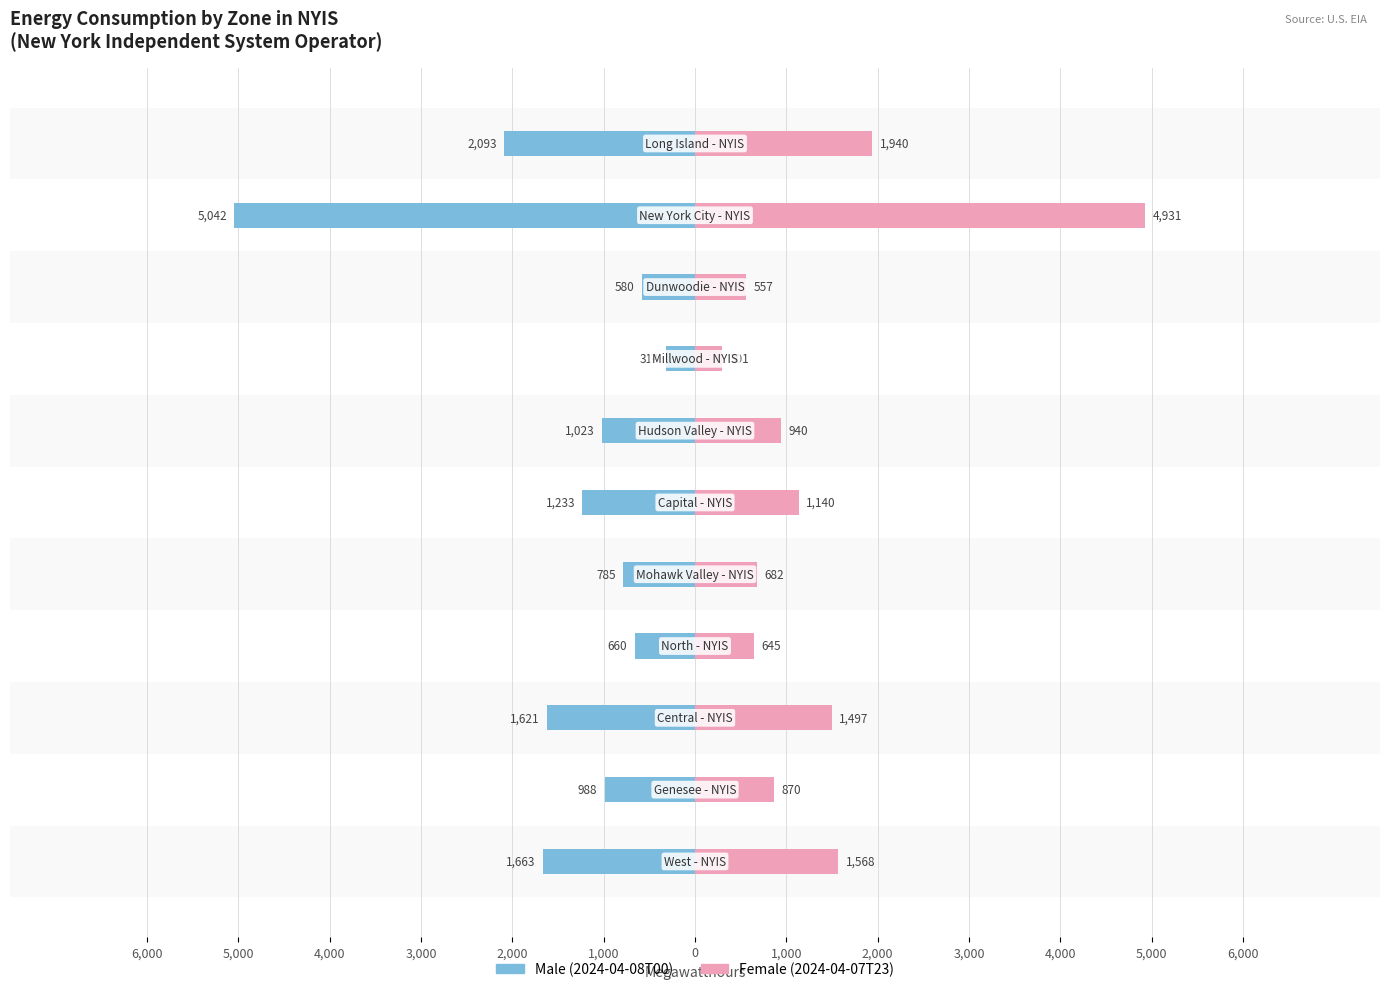

Reading left to right, what are all the values shown in this chart?

Male: 6,000=-1663	5,000=-988	4,000=-1621	3,000=-660	2,000=-785	1,000=-1233	0=-1023	1,000=-314	2,000=-580	3,000=-5042	4,000=-2093
Female: 6,000=1568	5,000=870	4,000=1497	3,000=645	2,000=682	1,000=1140	0=940	1,000=301	2,000=557	3,000=4931	4,000=1940